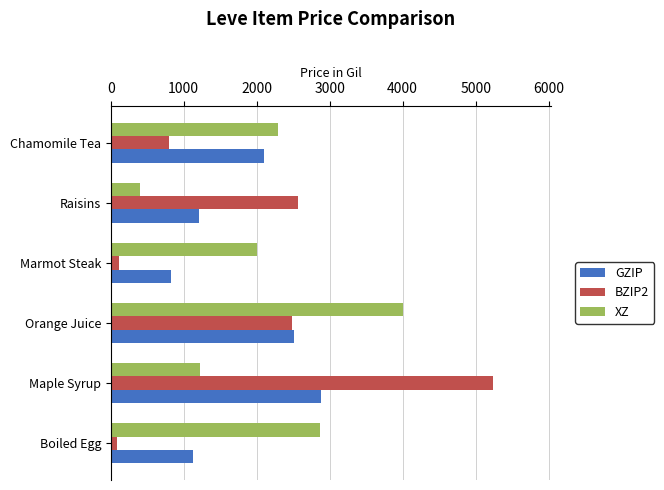

At how many categories does at least one series exceed 2684?

3